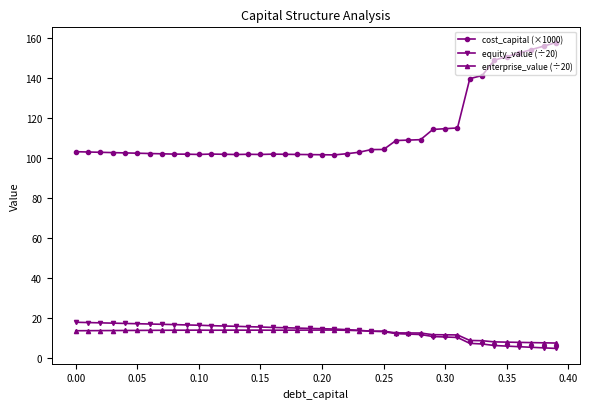

At how many categories does at least one series exceed 81?

40